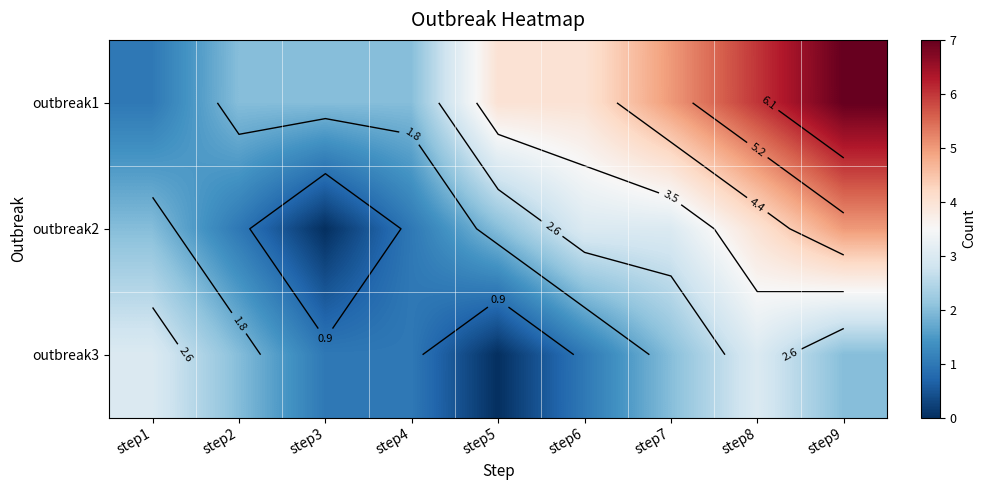

What is the maximum value for outbreak1?

7